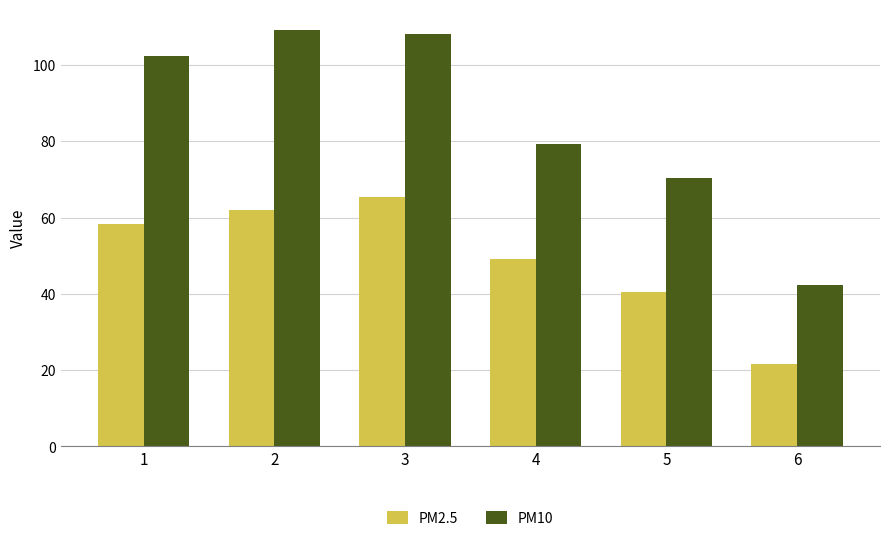

List the series in order of their overall mean, lowest first.

PM2.5, PM10